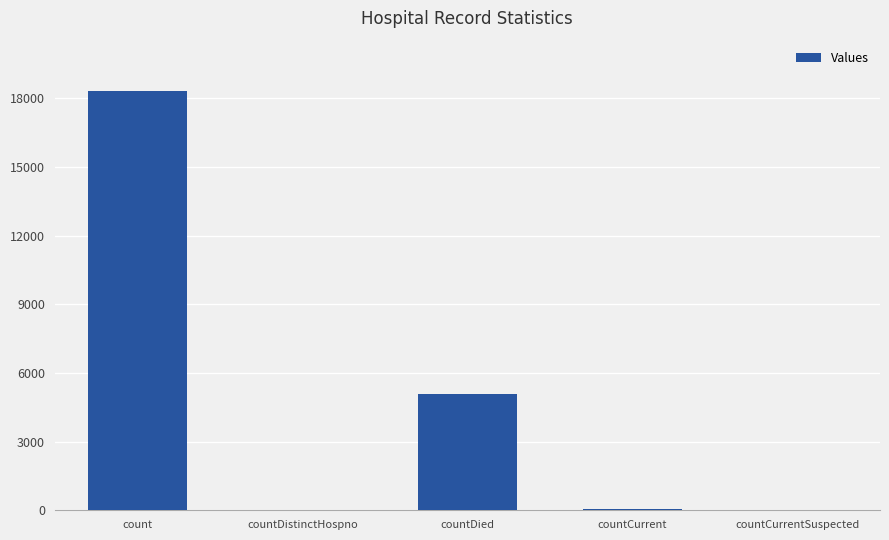

Which category has the highest value across all series?

count